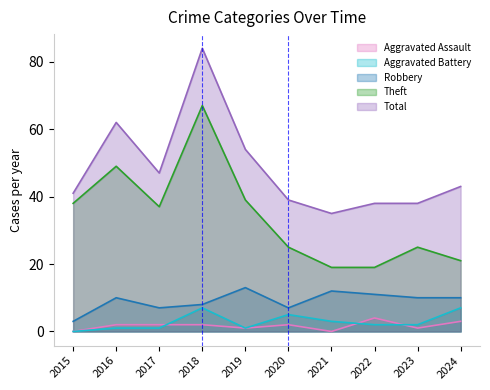

What is the value of the Theft point at the 8th from the left?

19